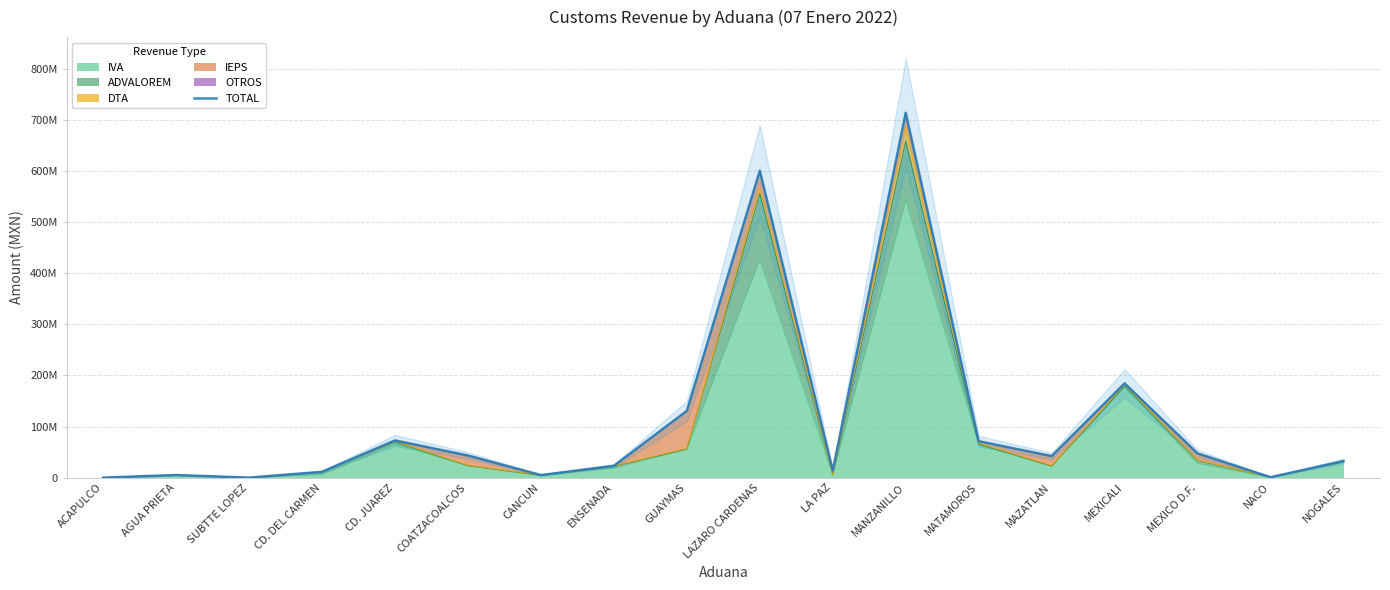

At which category does the chart reach its peak across all series?

MANZANILLO